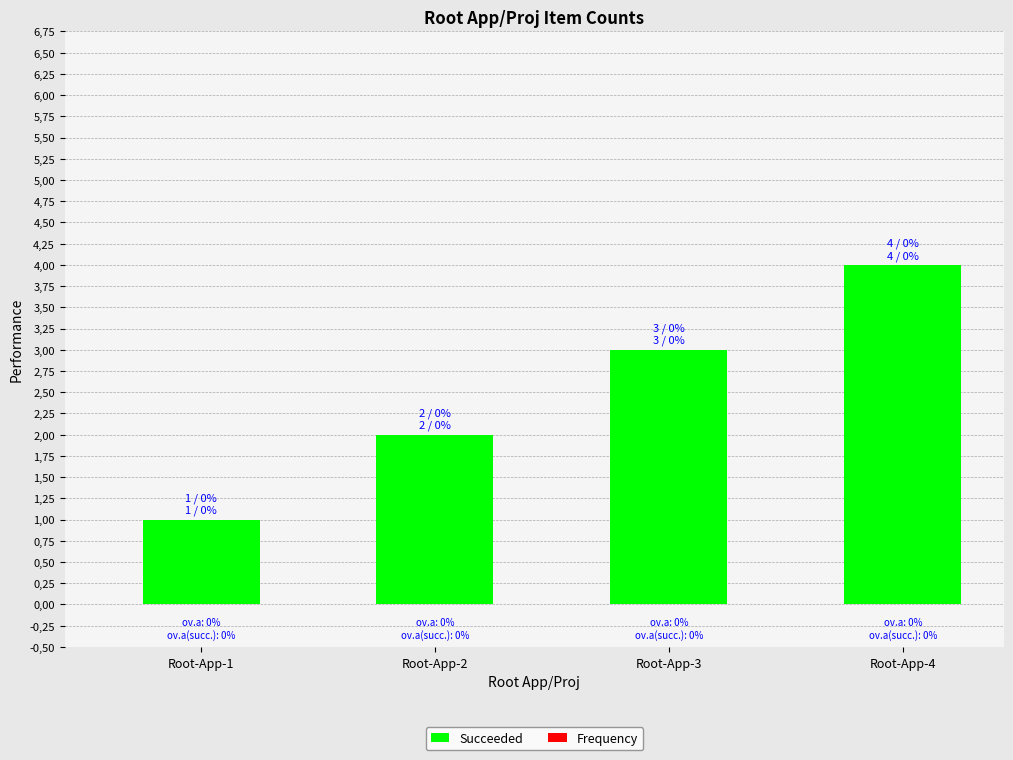

Does the chart contain any negative values?

No